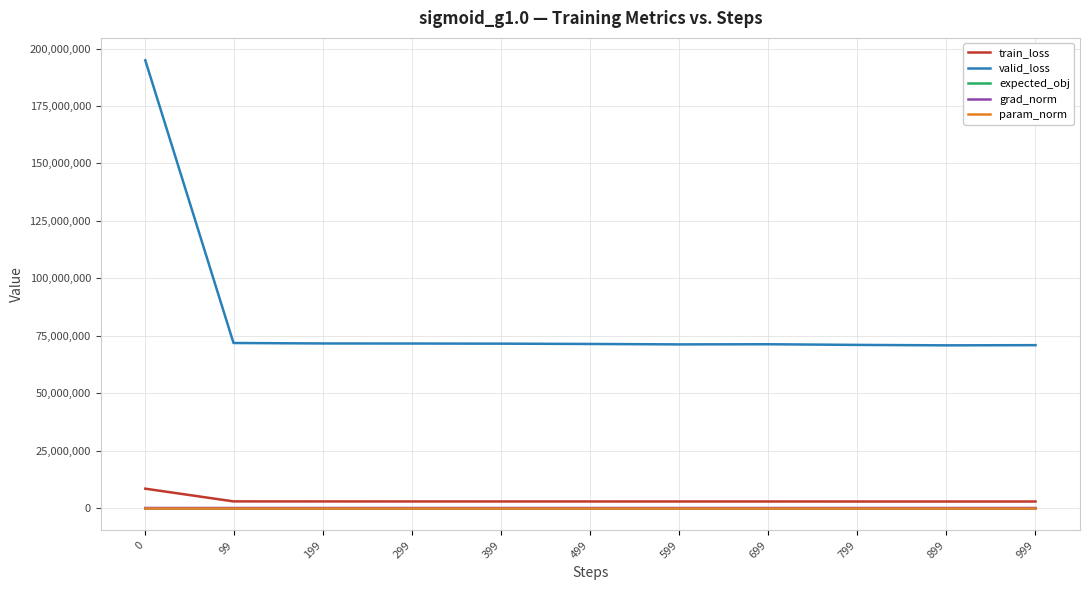

How many distinct data groups are displayed?

5